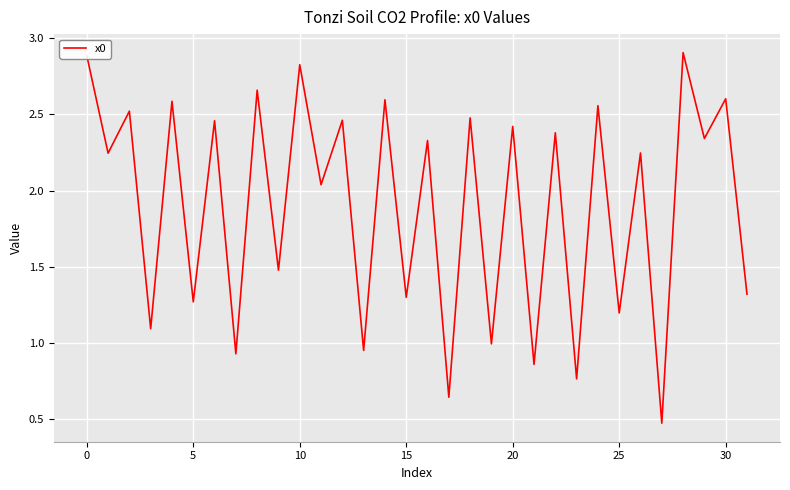

What is the difference between the maximum and minimum values?

2.4